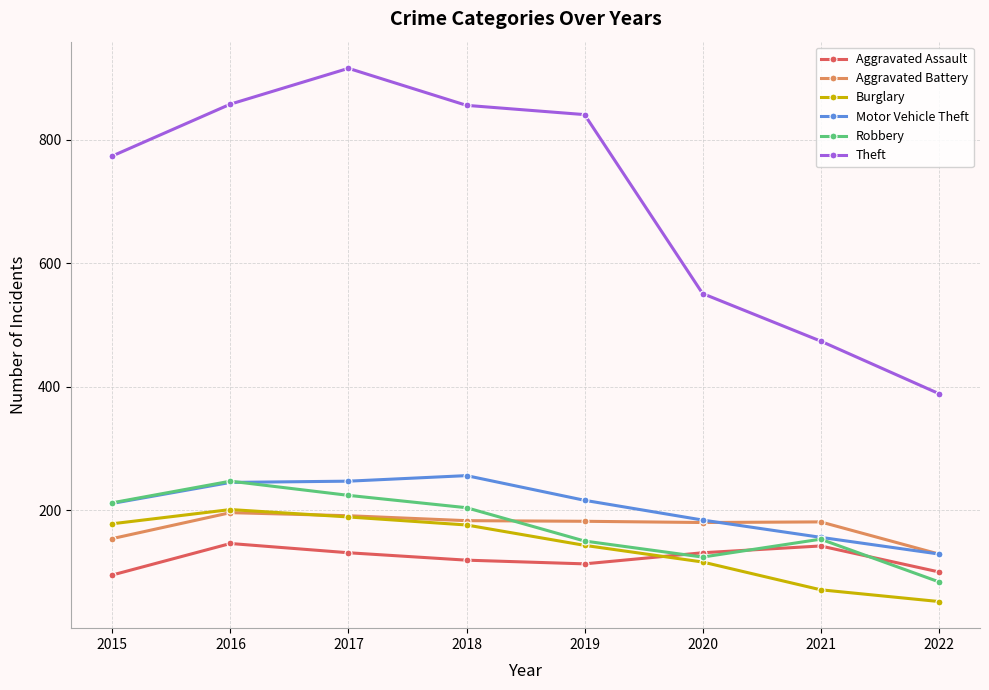

Does the chart display data point markers on the line(s)?

Yes